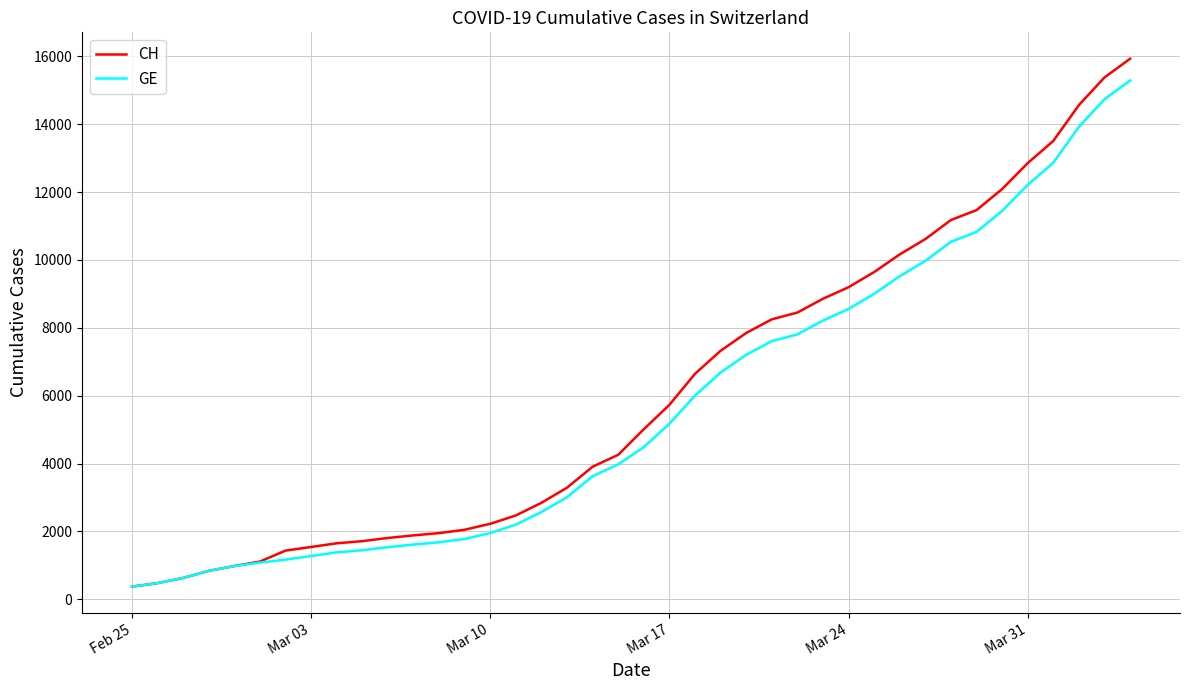

Which series has the widest spread of values?

CH